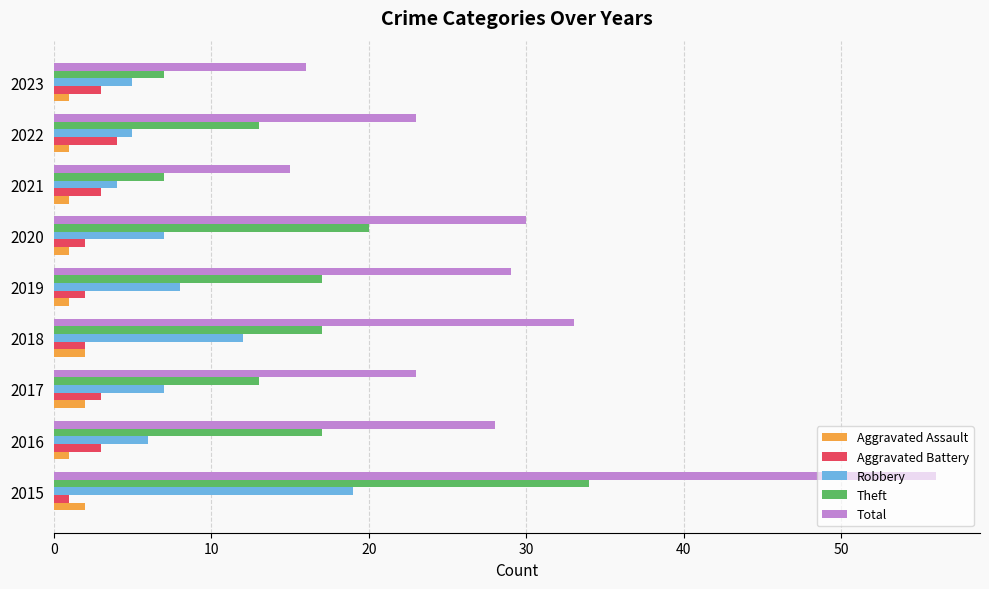

How many values in the Robbery series are below 7?

4